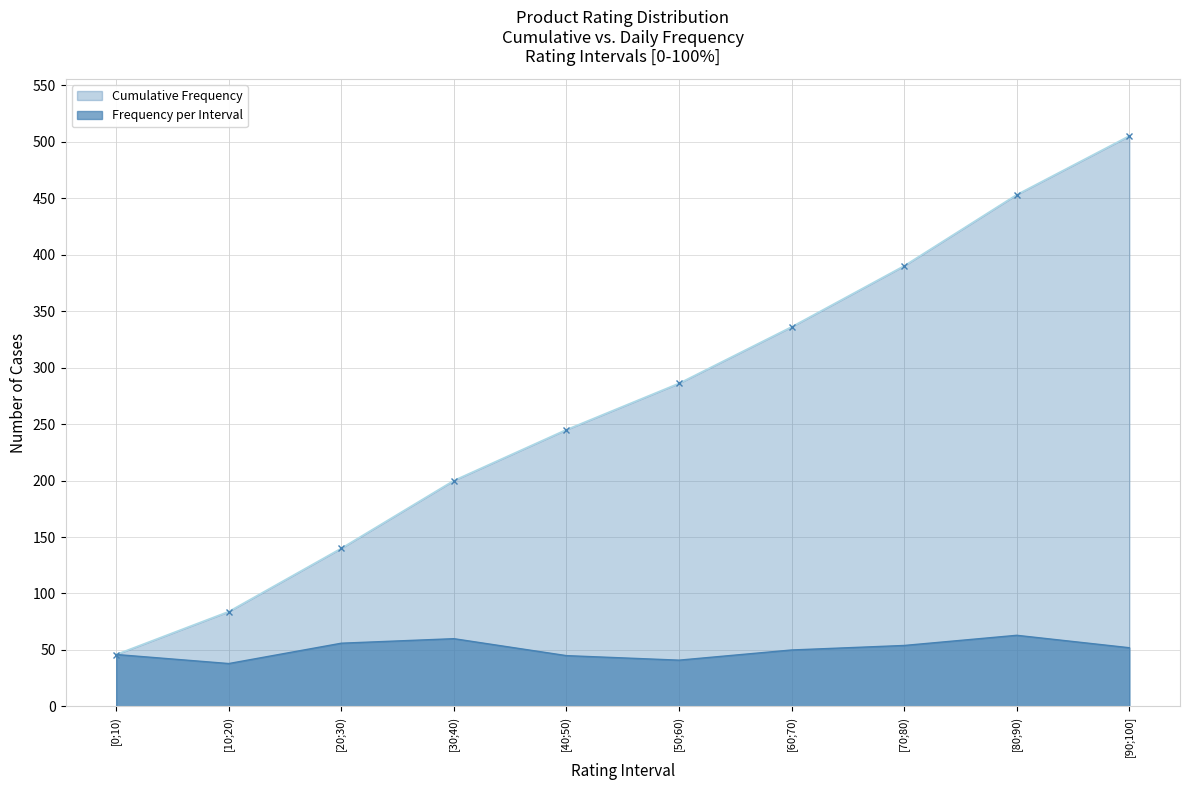

What is the difference between the Cumulative Frequency values at [10;20) and [30;40)?

116